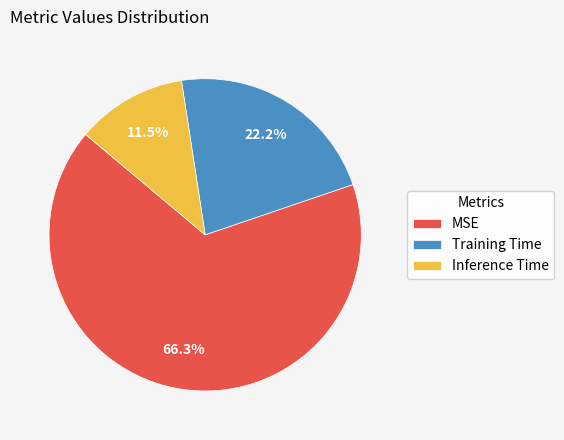

How many segments does this pie chart have?

3